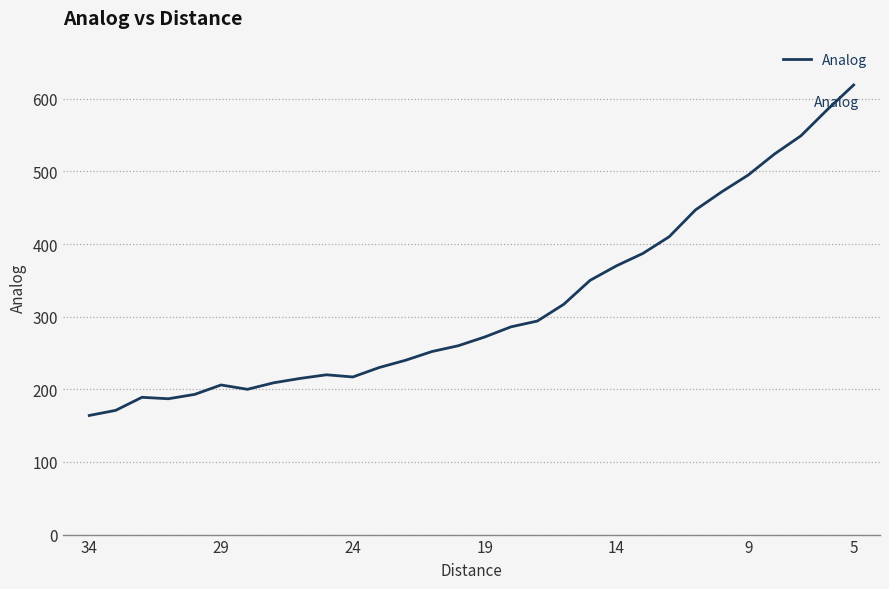

Reading left to right, what are all the values shown in this chart?

164	171	189	187	193	206	200	209	215	220	217	230	240	252	260	272	286	294	317	350	370	387	410	447	472	495	524	549	585	619